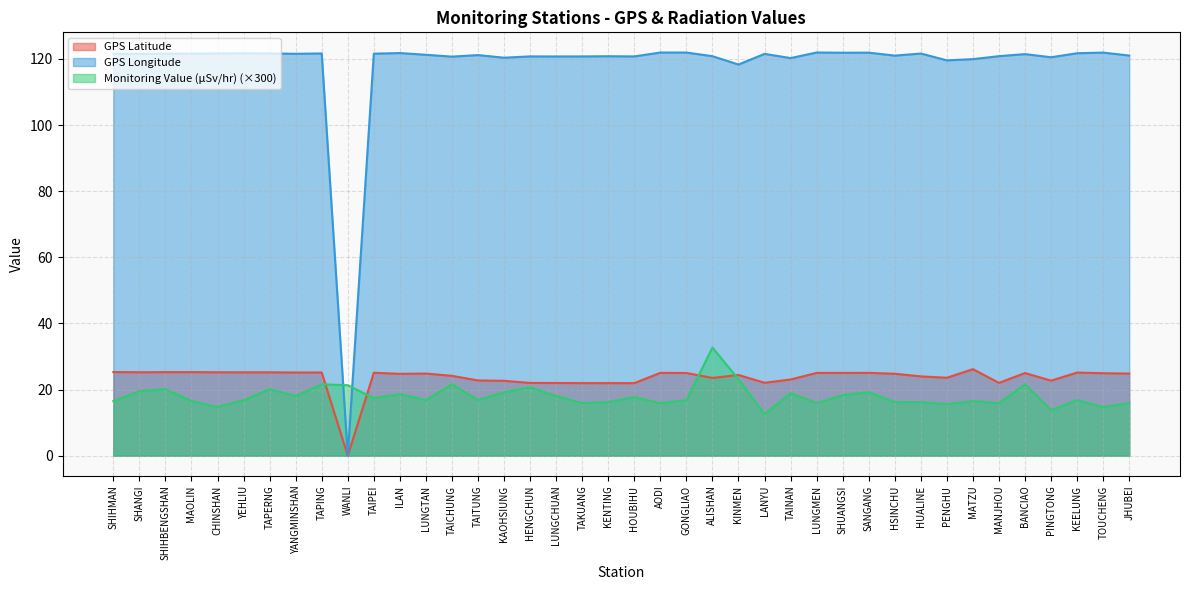

The value of GPS Latitude at MANJHOU is 37.5. True or false?

False